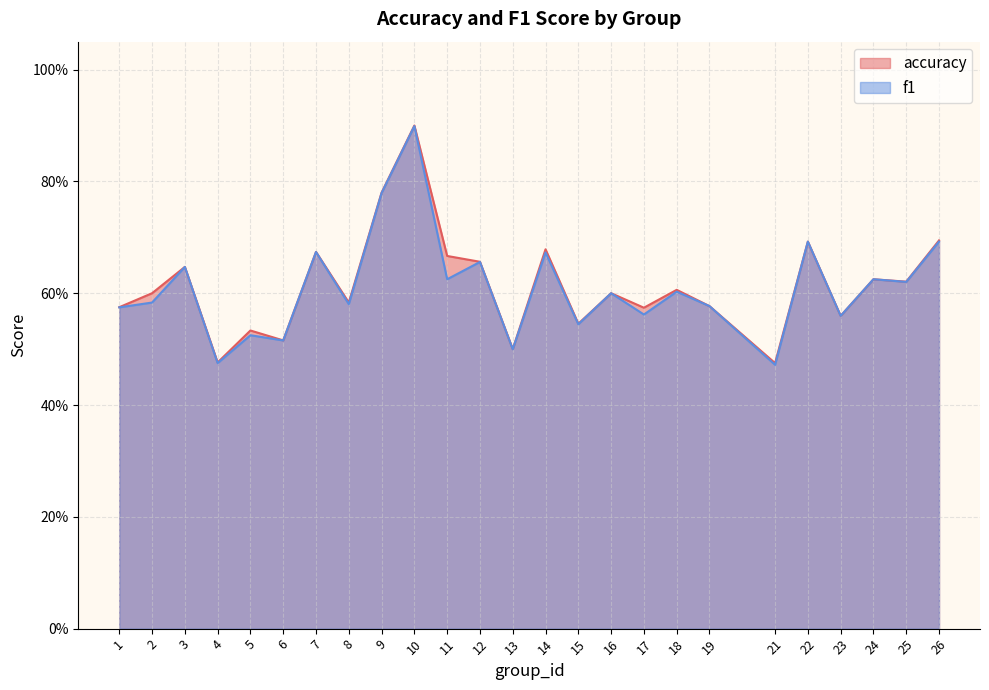

The value of accuracy at 7 is 1.0. True or false?

False